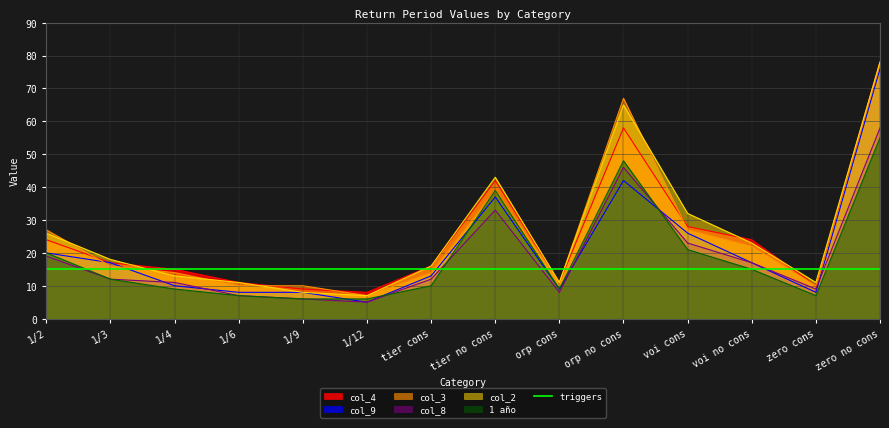

What is the highest value of the col_9 series?

76